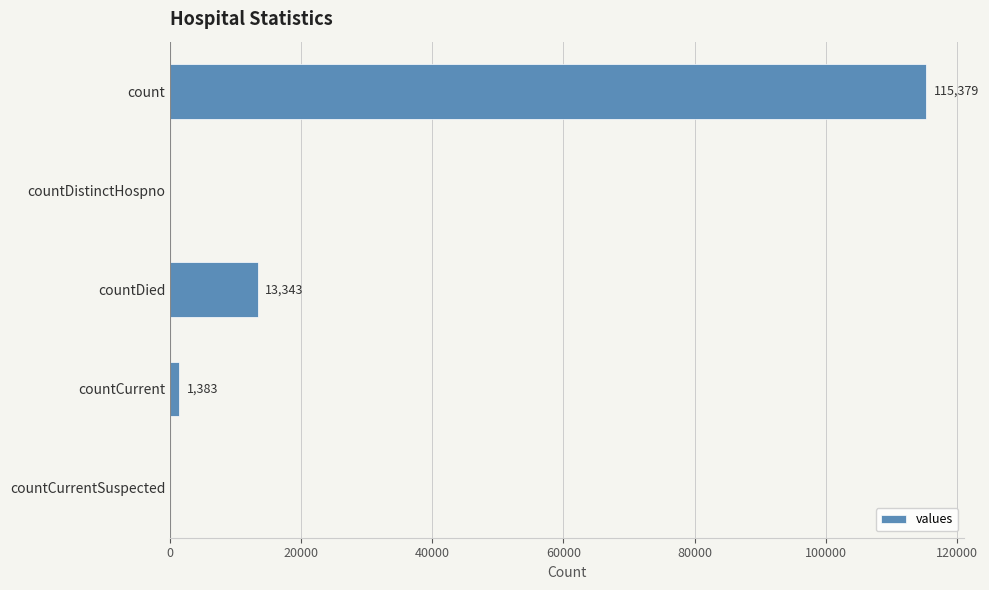

Between countDistinctHospno and count, which is larger?

count